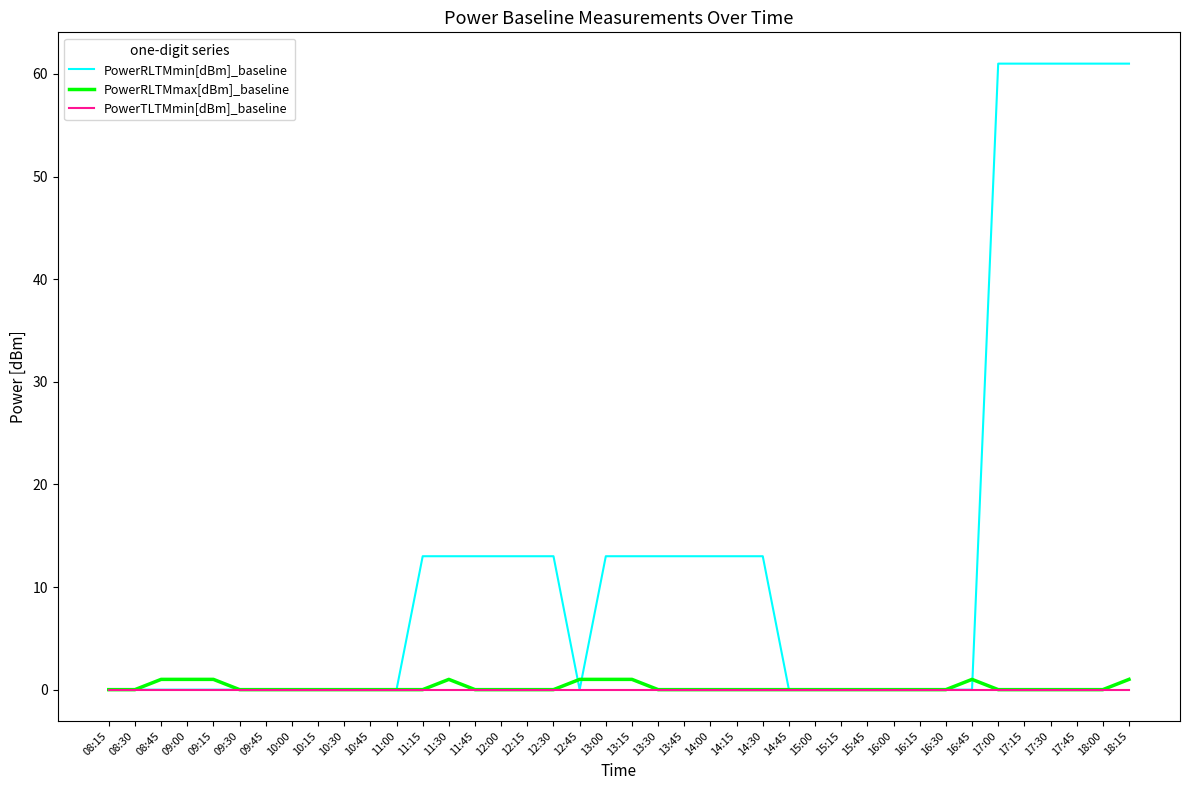

What position from the left is 11:15?

13